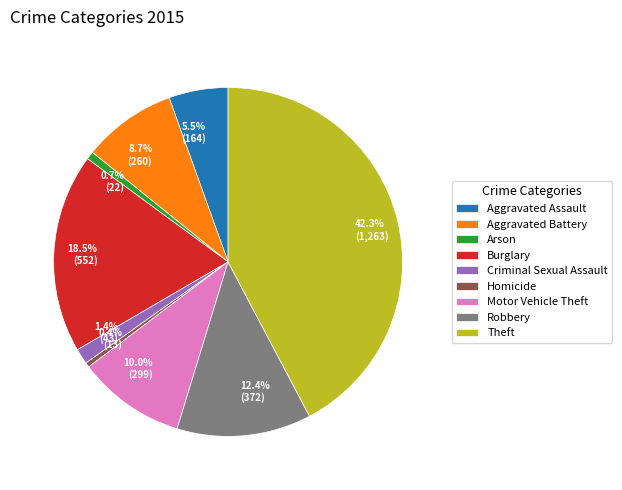

To the nearest percent, what percentage of the pie is Arson?

1%